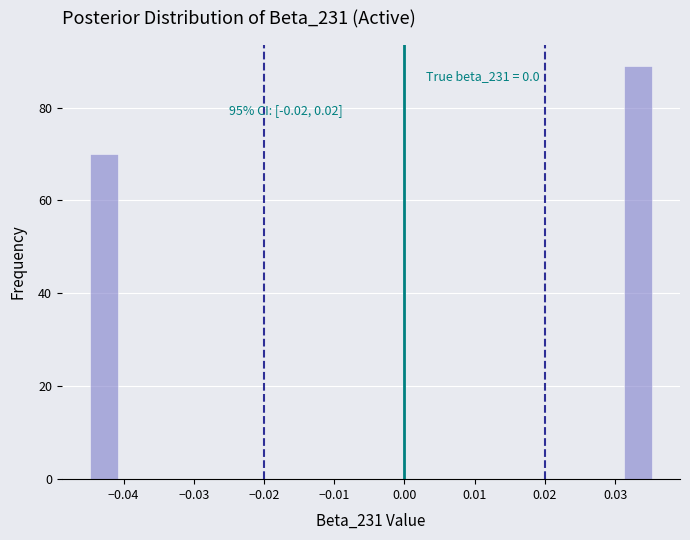

Which range on the x-axis has the tallest bar?

0.031 to 0.035